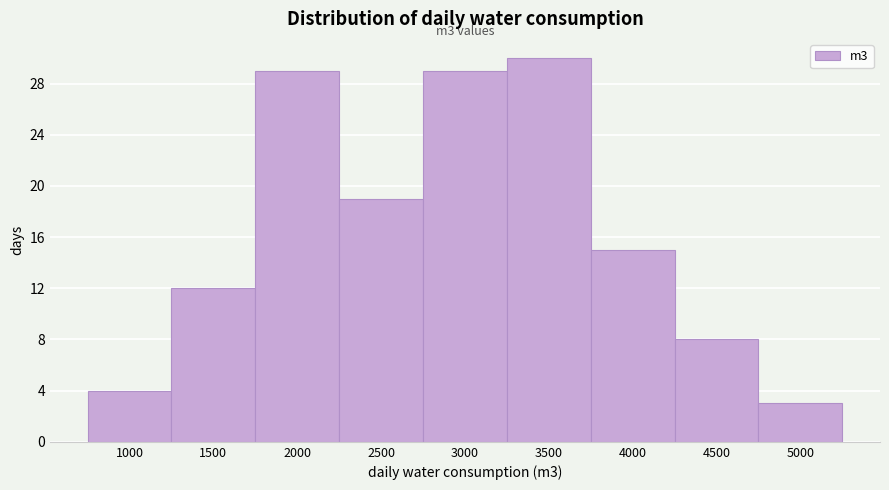

Reading left to right, list all the values displayed in this chart.

4	12	29	19	29	30	15	8	3